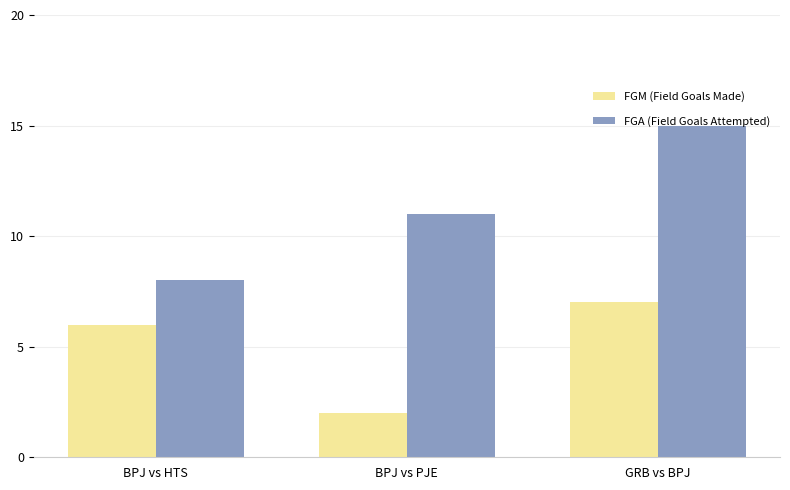

The value of FGA (Field Goals Attempted) at BPJ vs HTS is 8. True or false?

True